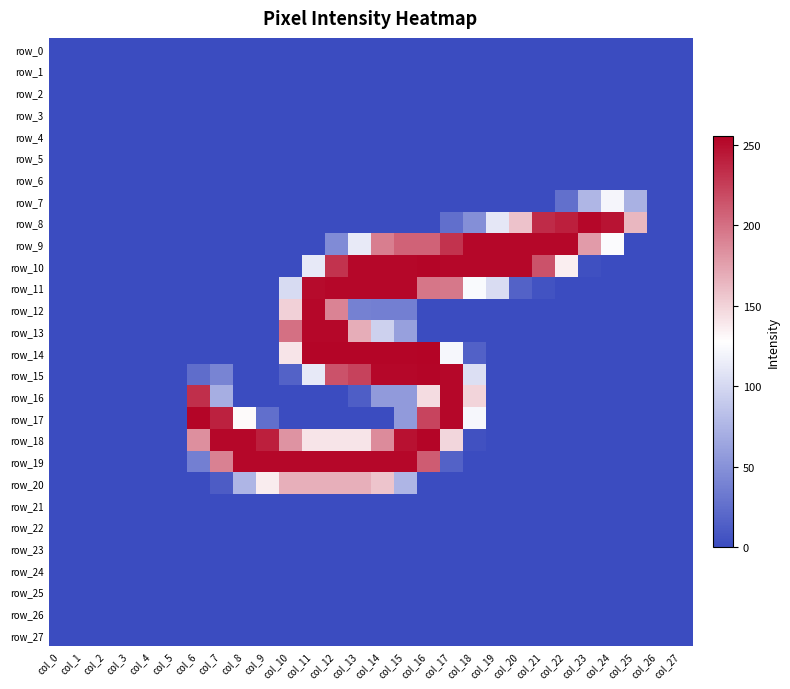

What is the total value across all series at col_21?

708